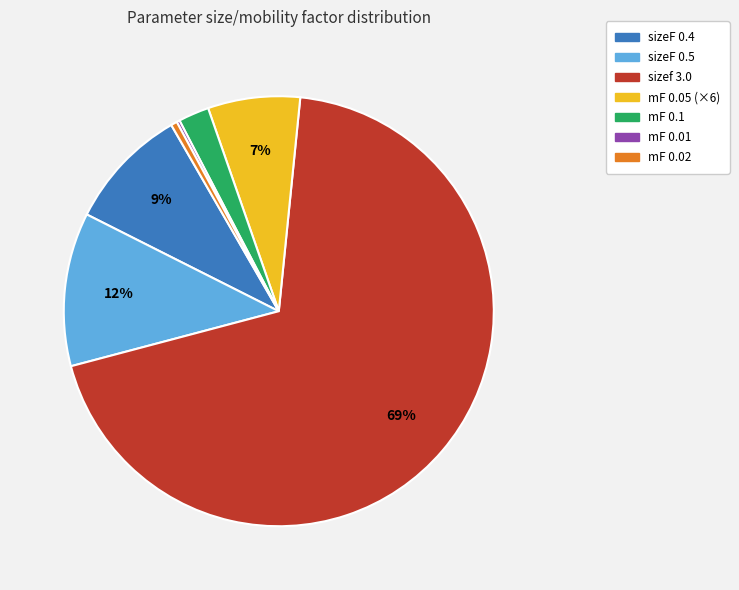

To the nearest percent, what is the combined percentage of mF 0.05 (×6) and mF 0.1?

9%